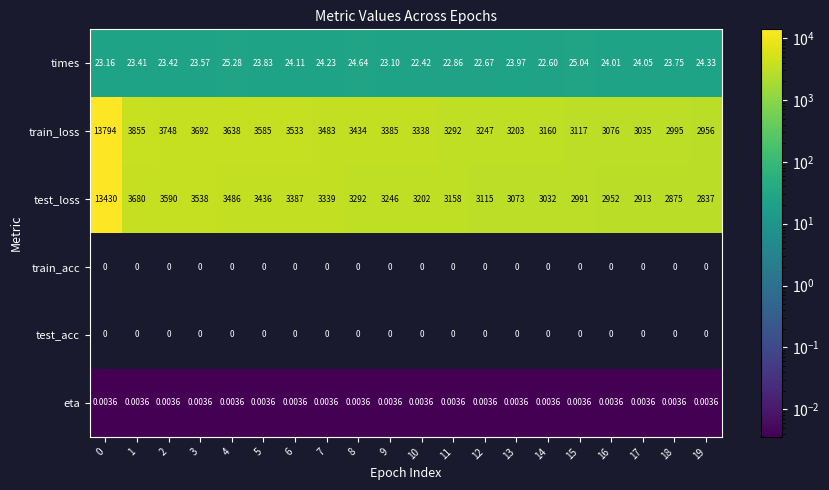

How many distinct data groups are displayed?

6